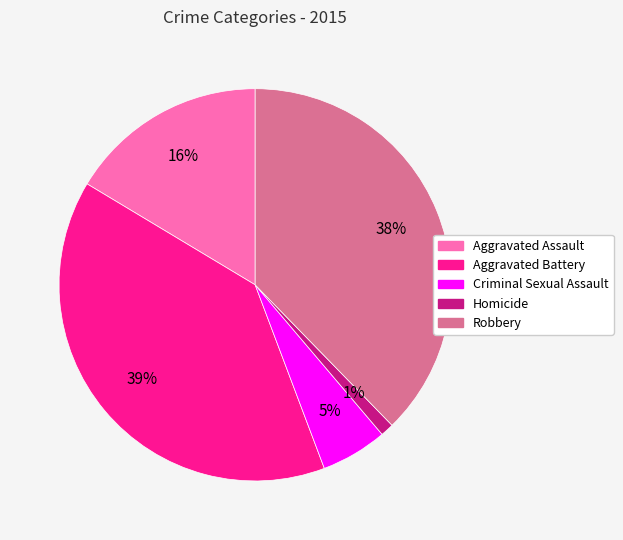

To the nearest percent, what is the difference between the largest and smallest slice percentages?

38%